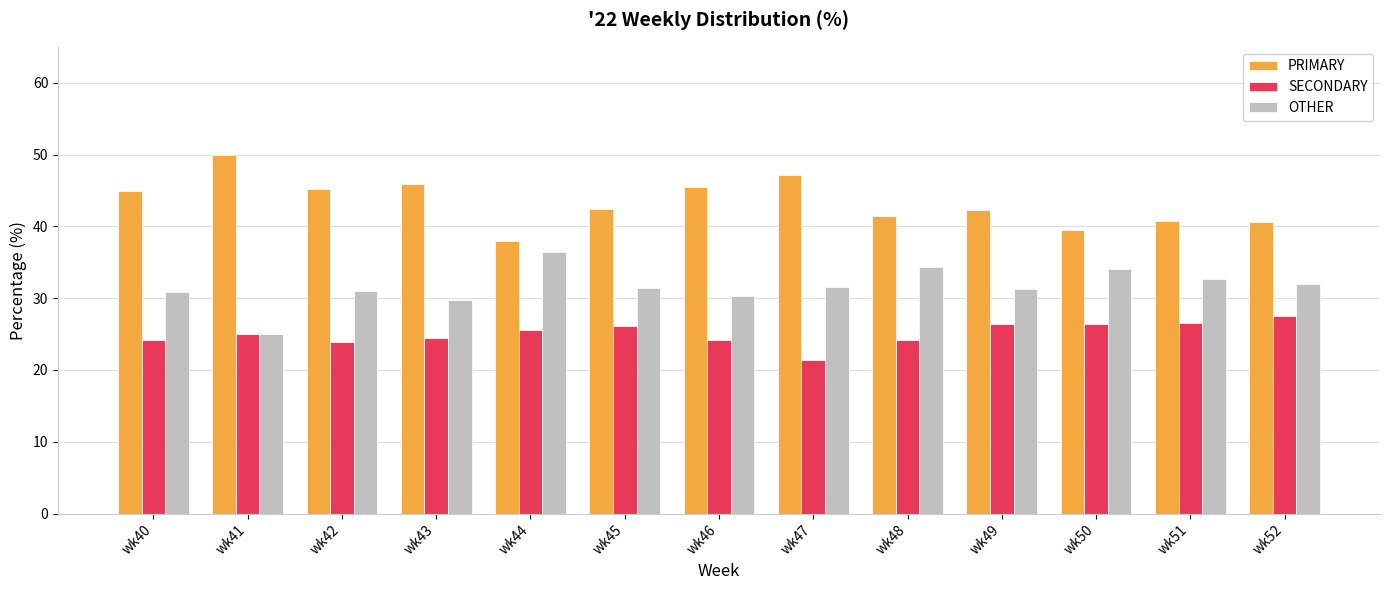

What is the difference between the SECONDARY values at wk52 and wk49?

1.1